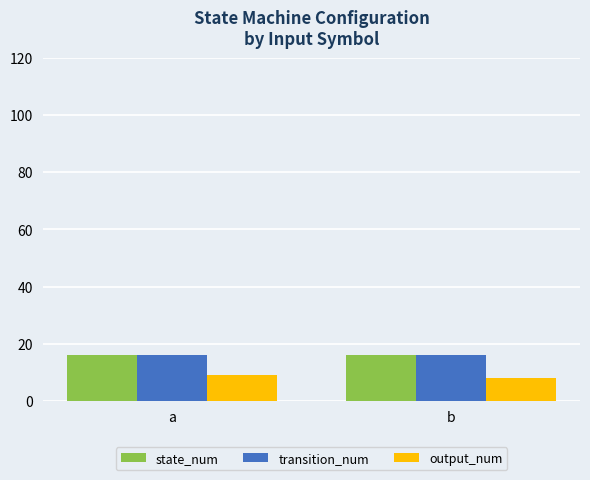

Read the state_num value at a.

16